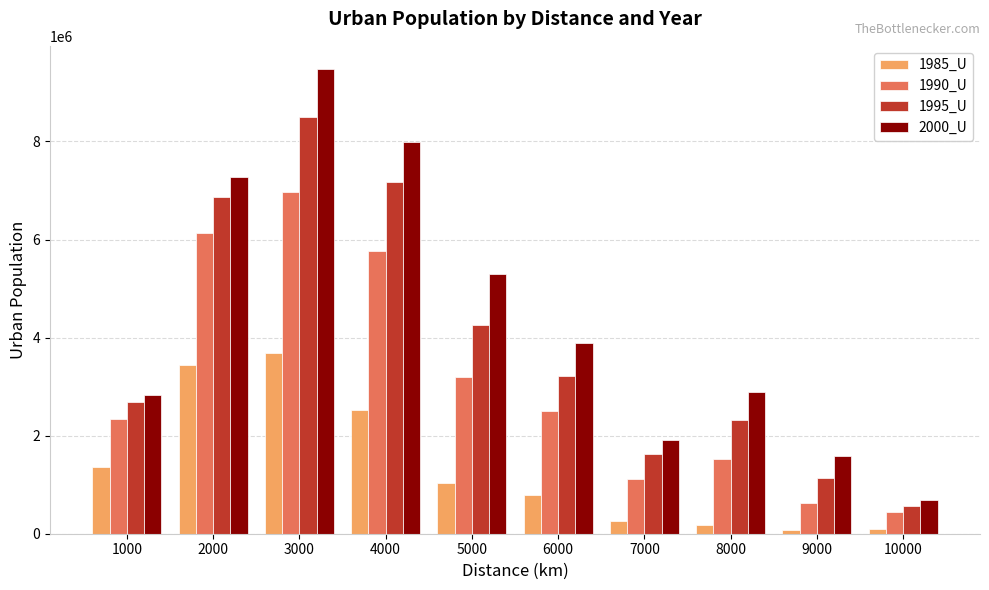

Count the number of data series in this chart.

4